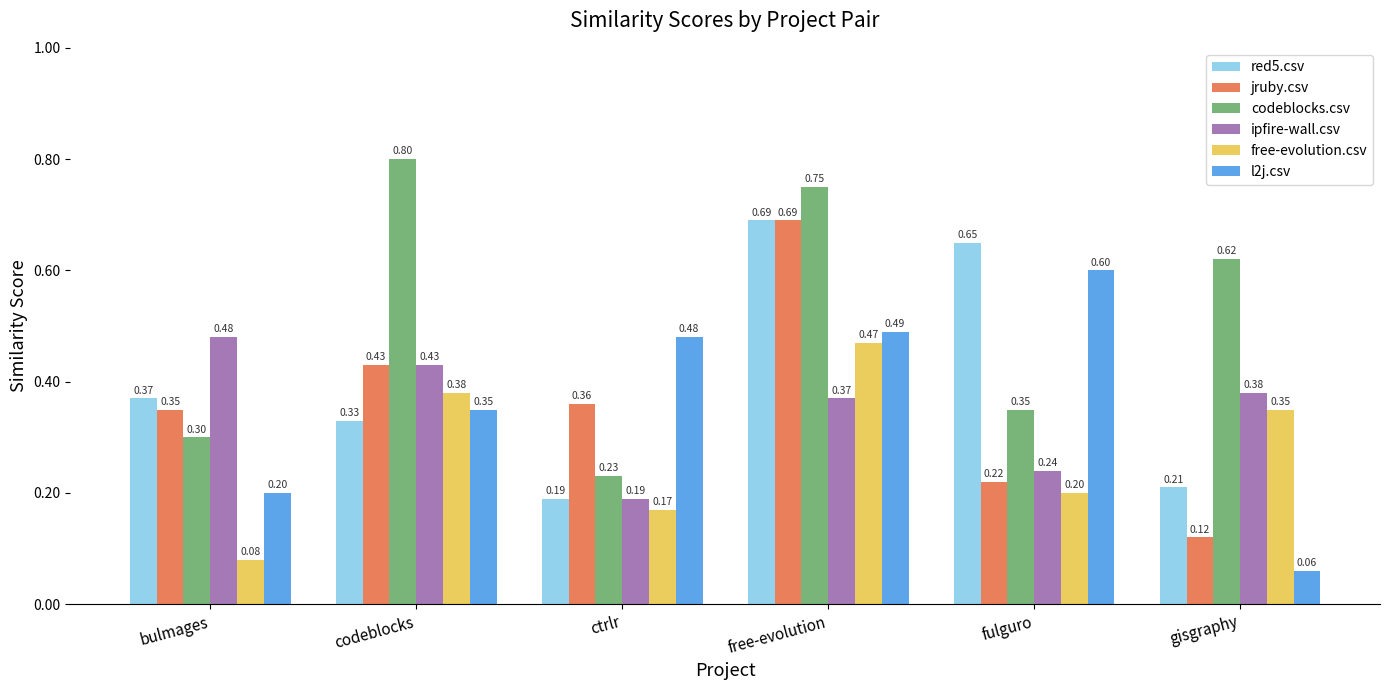

What is the sum of all red5.csv values?

2.4